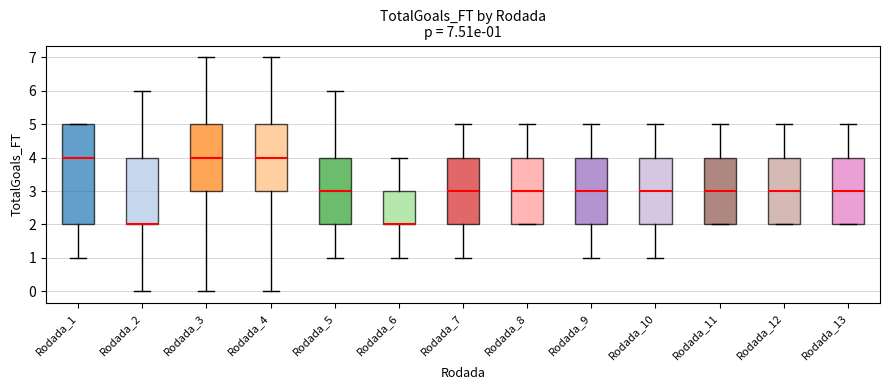

Comparing the boxes themselves (not the whiskers), which one is the tallest?

Rodada_1